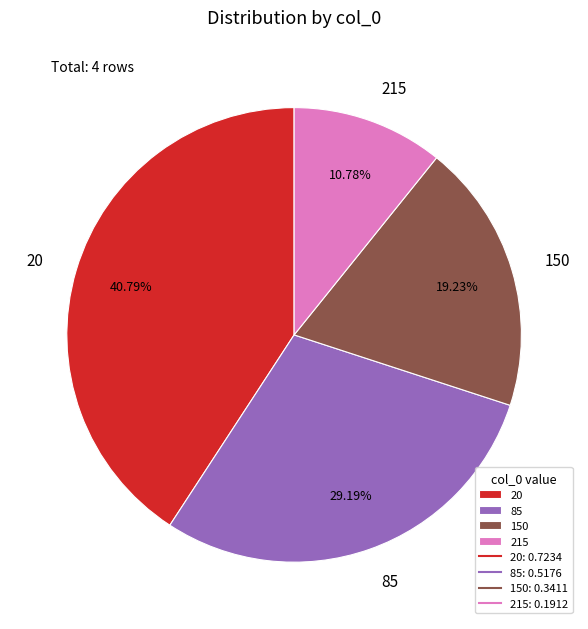

How many slices are in this pie chart?

4